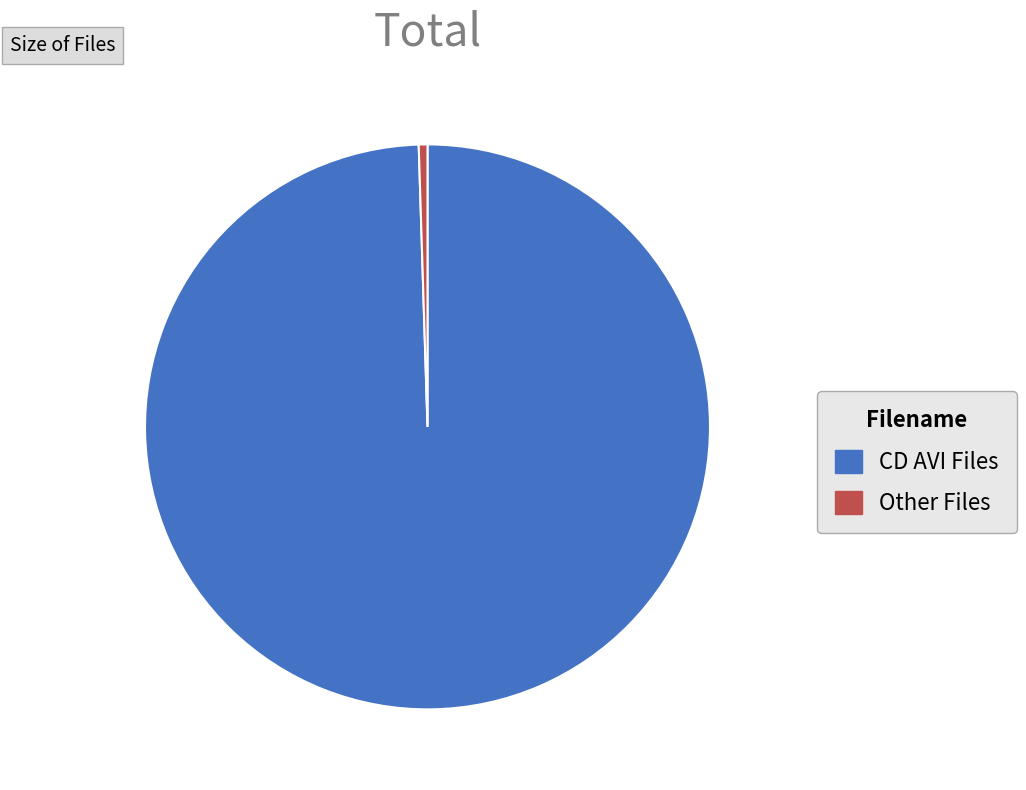

Is it true that CD AVI Files is 100% of the pie?

True